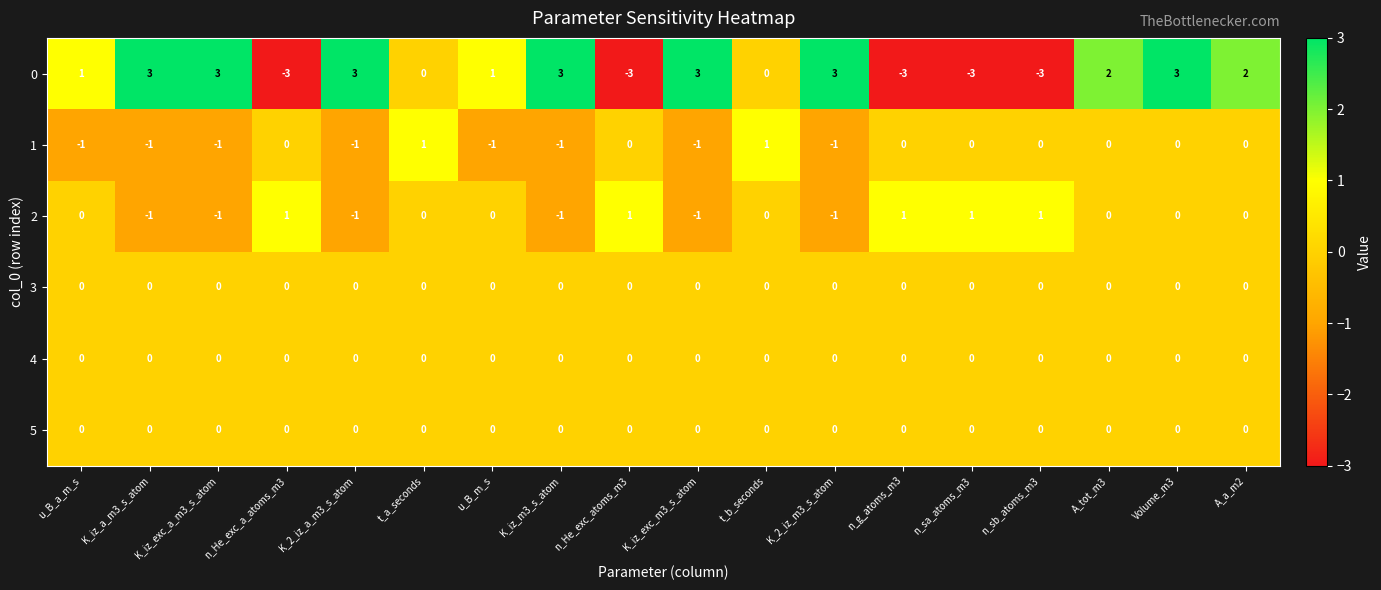

What is the spread (max minus min) of values at K_iz_exc_m3_s_atom?

4